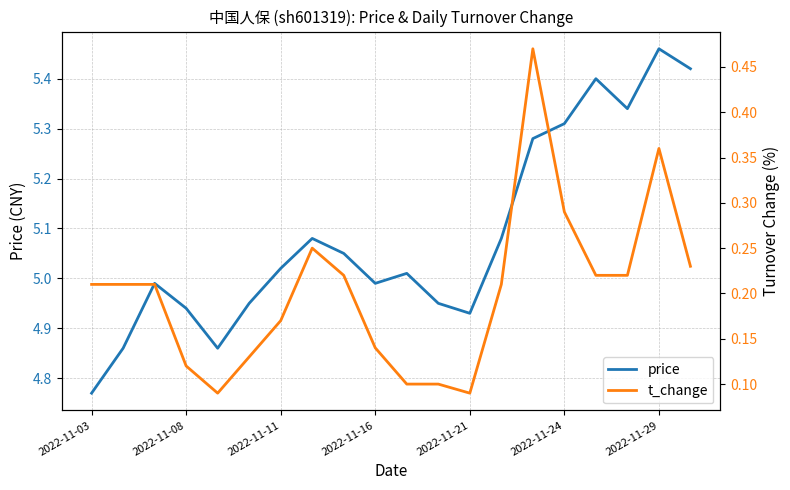

At which label does price reach its minimum?

2022-11-03